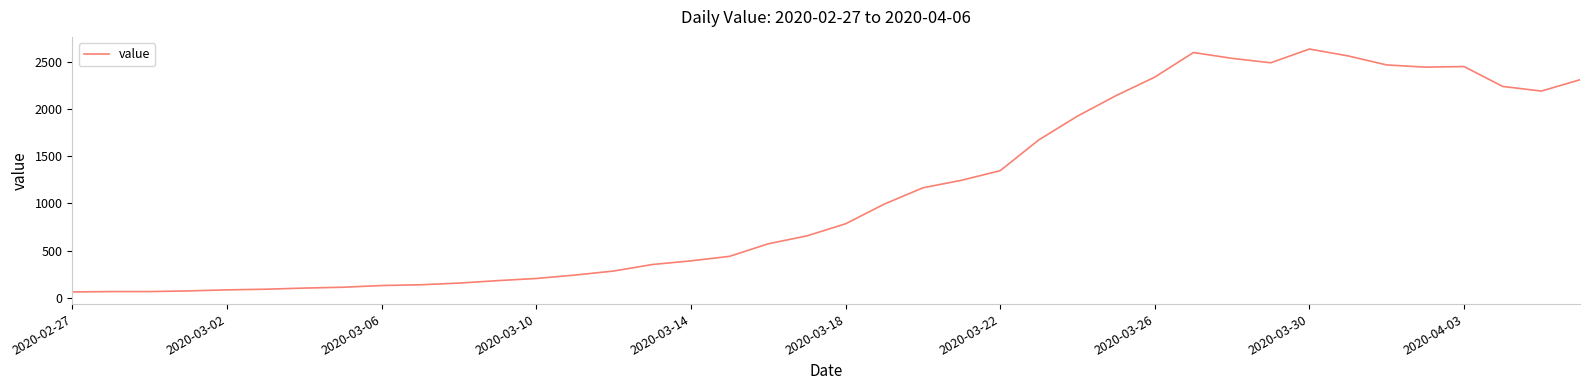

What is the maximum value shown in the chart?

2639